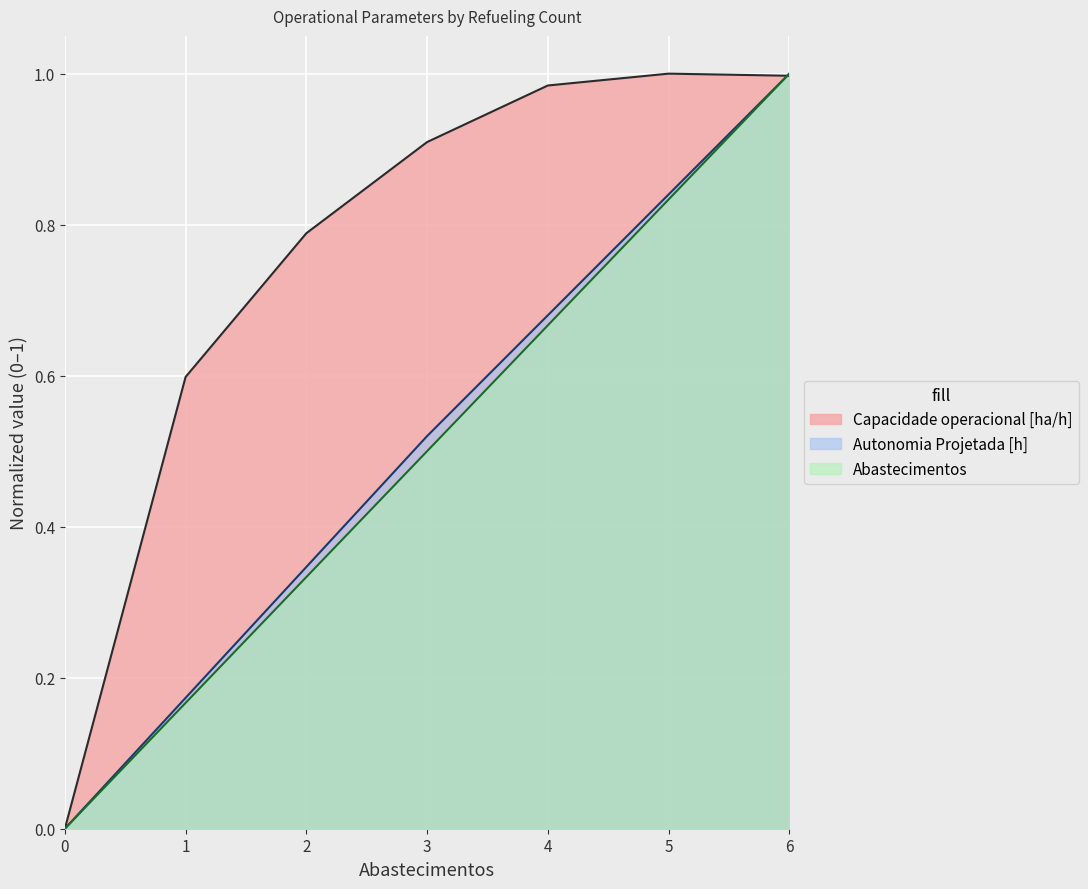

Which series changed the most between 0 and 6?

Autonomia Projetada [h]